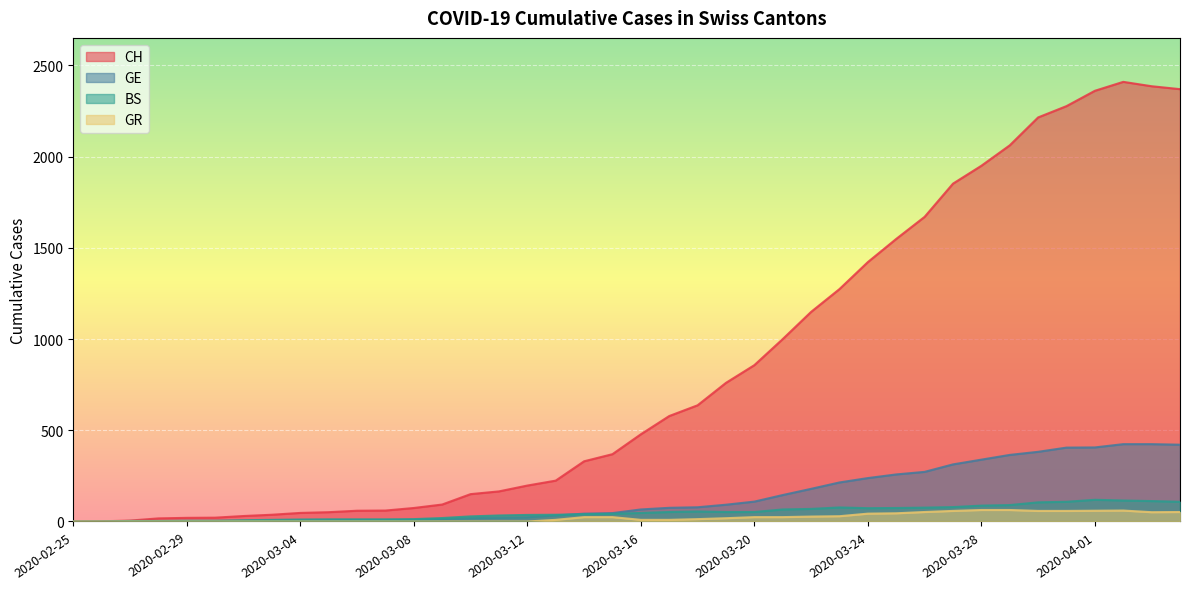

Reading right to left, extract all data points from this chart.

CH: 2020-04-04=2370	2020-04-03=2386	2020-04-02=2410	2020-04-01=2361	2020-03-31=2277	2020-03-30=2215	2020-03-29=2062	2020-03-28=1950	2020-03-27=1852	2020-03-26=1670	2020-03-25=1549	2020-03-24=1422	2020-03-23=1274	2020-03-22=1149	2020-03-21=1000	2020-03-20=857	2020-03-19=760	2020-03-18=637	2020-03-17=578	2020-03-16=478	2020-03-15=369	2020-03-14=330	2020-03-13=224	2020-03-12=197	2020-03-11=165	2020-03-10=150	2020-03-09=93	2020-03-08=74	2020-03-07=60	2020-03-06=59	2020-03-05=51	2020-03-04=47	2020-03-03=37	2020-03-02=30	2020-03-01=21	2020-02-29=20	2020-02-28=17	2020-02-27=5	2020-02-26=1	2020-02-25=0
GE: 2020-04-04=421	2020-04-03=424	2020-04-02=424	2020-04-01=406	2020-03-31=405	2020-03-30=382	2020-03-29=365	2020-03-28=339	2020-03-27=313	2020-03-26=272	2020-03-25=258	2020-03-24=238	2020-03-23=214	2020-03-22=179	2020-03-21=145	2020-03-20=109	2020-03-19=92	2020-03-18=78	2020-03-17=75	2020-03-16=66	2020-03-15=46	2020-03-14=43	2020-03-13=33	2020-03-12=23	2020-03-11=20	2020-03-10=18	2020-03-09=13	2020-03-08=9	2020-03-07=7	2020-03-06=7	2020-03-05=5	2020-03-04=4	2020-03-03=4	2020-03-02=3	2020-03-01=3	2020-02-29=3	2020-02-28=2	2020-02-27=1	2020-02-26=1	2020-02-25=0
BS: 2020-04-04=108	2020-04-03=112	2020-04-02=115	2020-04-01=119	2020-03-31=108	2020-03-30=105	2020-03-29=90	2020-03-28=87	2020-03-27=79	2020-03-26=76	2020-03-25=74	2020-03-24=73	2020-03-23=77	2020-03-22=69	2020-03-21=66	2020-03-20=52	2020-03-19=52	2020-03-18=55	2020-03-17=52	2020-03-16=47	2020-03-15=42	2020-03-14=40	2020-03-13=37	2020-03-12=36	2020-03-11=33	2020-03-10=28	2020-03-09=19	2020-03-08=13	2020-03-07=12	2020-03-06=12	2020-03-05=12	2020-03-04=11	2020-03-03=9	2020-03-02=7	2020-03-01=4	2020-02-29=4	2020-02-28=3	2020-02-27=3	2020-02-26=0	2020-02-25=0
GR: 2020-04-04=52	2020-04-03=51	2020-04-02=60	2020-04-01=59	2020-03-31=58	2020-03-30=58	2020-03-29=63	2020-03-28=63	2020-03-27=58	2020-03-26=52	2020-03-25=45	2020-03-24=43	2020-03-23=29	2020-03-22=27	2020-03-21=24	2020-03-20=24	2020-03-19=18	2020-03-18=13	2020-03-17=9	2020-03-16=9	2020-03-15=24	2020-03-14=24	2020-03-13=9	2020-03-12=0	2020-03-11=0	2020-03-10=0	2020-03-09=0	2020-03-08=0	2020-03-07=0	2020-03-06=0	2020-03-05=0	2020-03-04=0	2020-03-03=0	2020-03-02=0	2020-03-01=0	2020-02-29=0	2020-02-28=0	2020-02-27=0	2020-02-26=0	2020-02-25=0